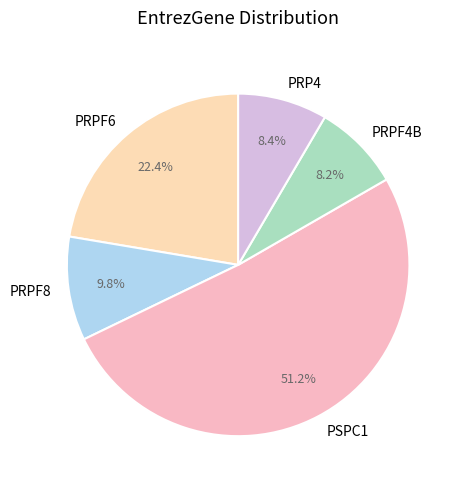

Count the number of slices in the pie.

5